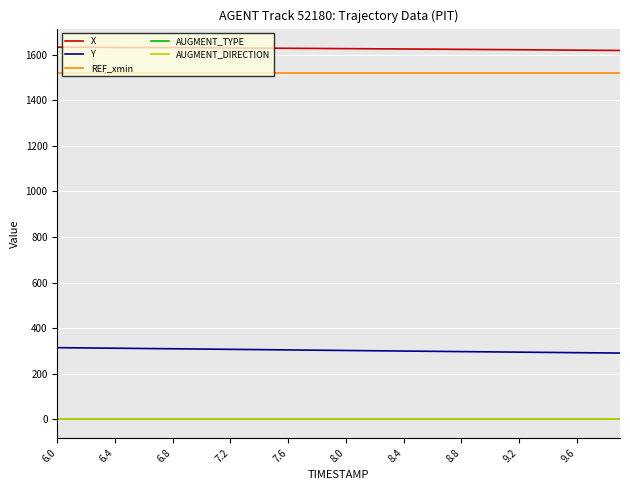

True or false: Y and X intersect in this chart.

False